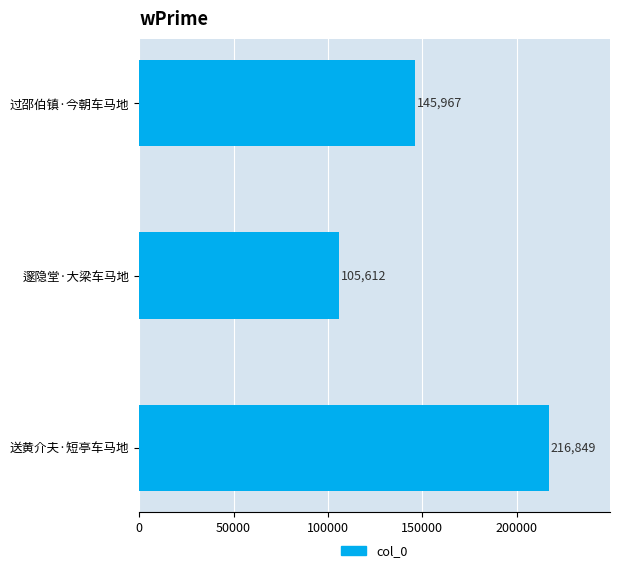

Does the chart contain any negative values?

No